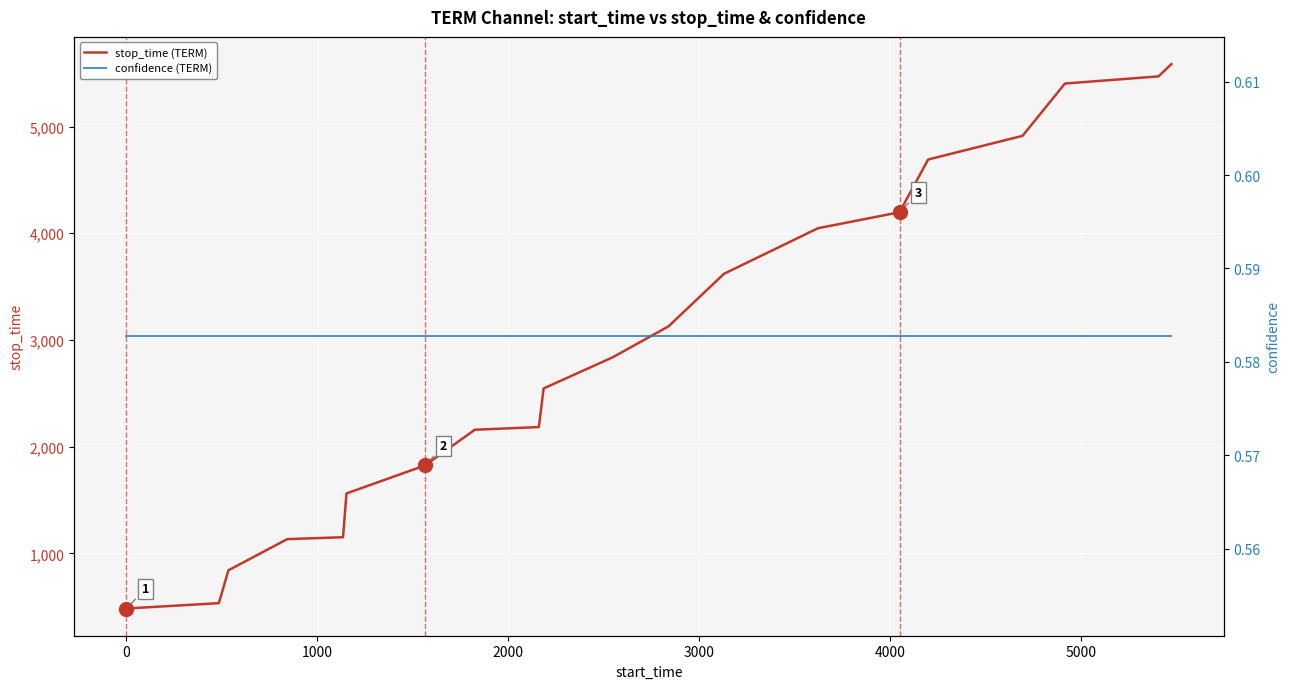

At how many categories does at least one series exceed 4968?

3